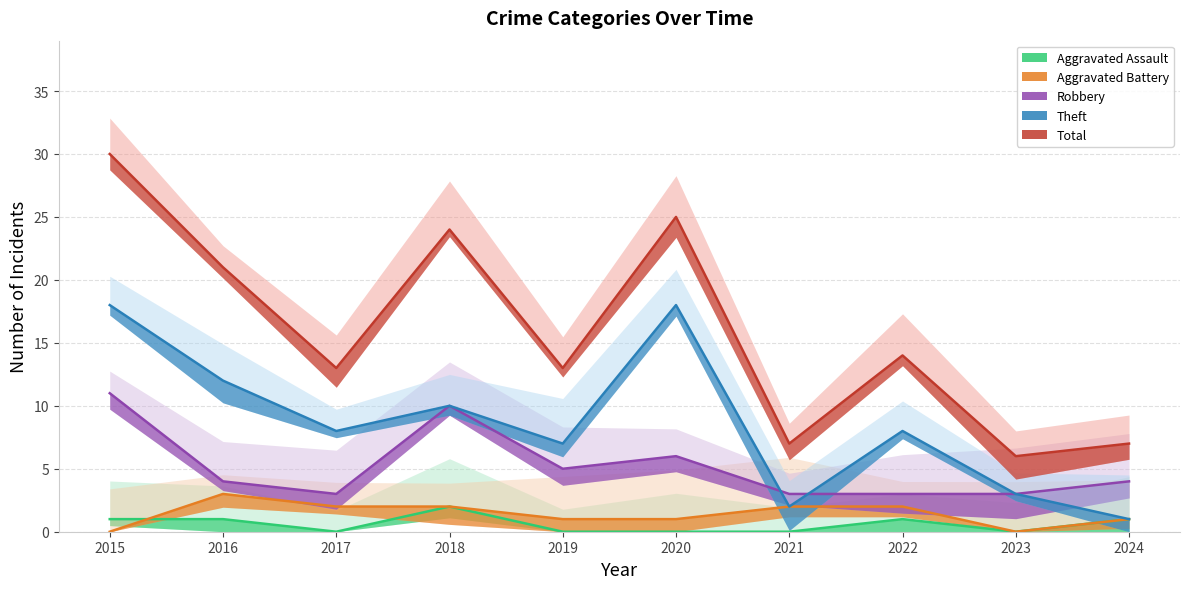

At 2020, list the series in order from smallest to largest.

Aggravated Assault, Aggravated Battery, Robbery, Theft, Total